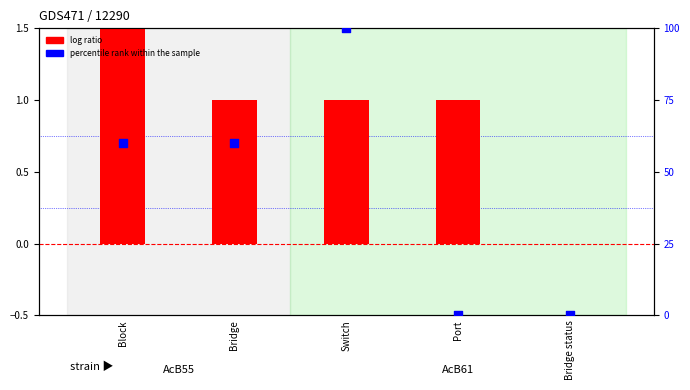

What is the total value across all series at Block?

66